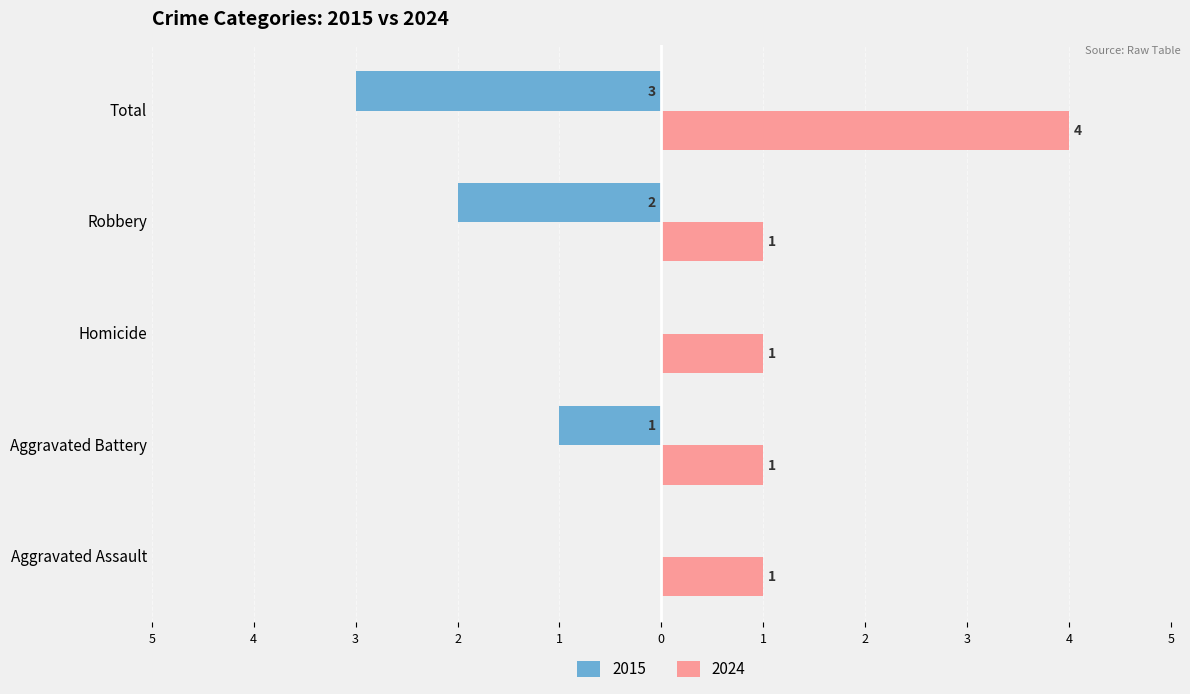

Which series has the largest total across all categories?

2024